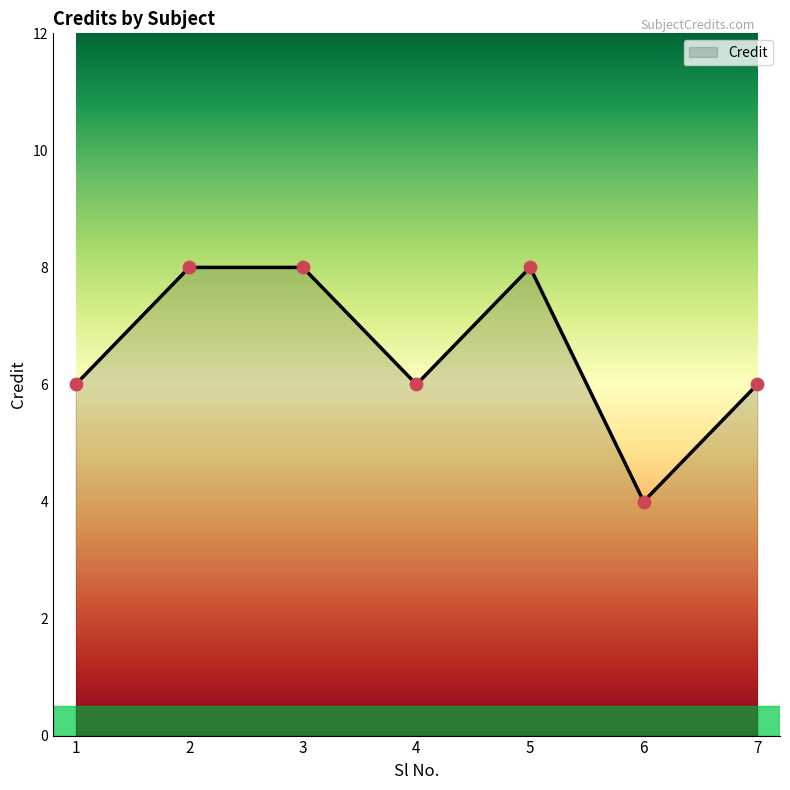

What is the ratio of the value at 2 to the value at 4?

1.3